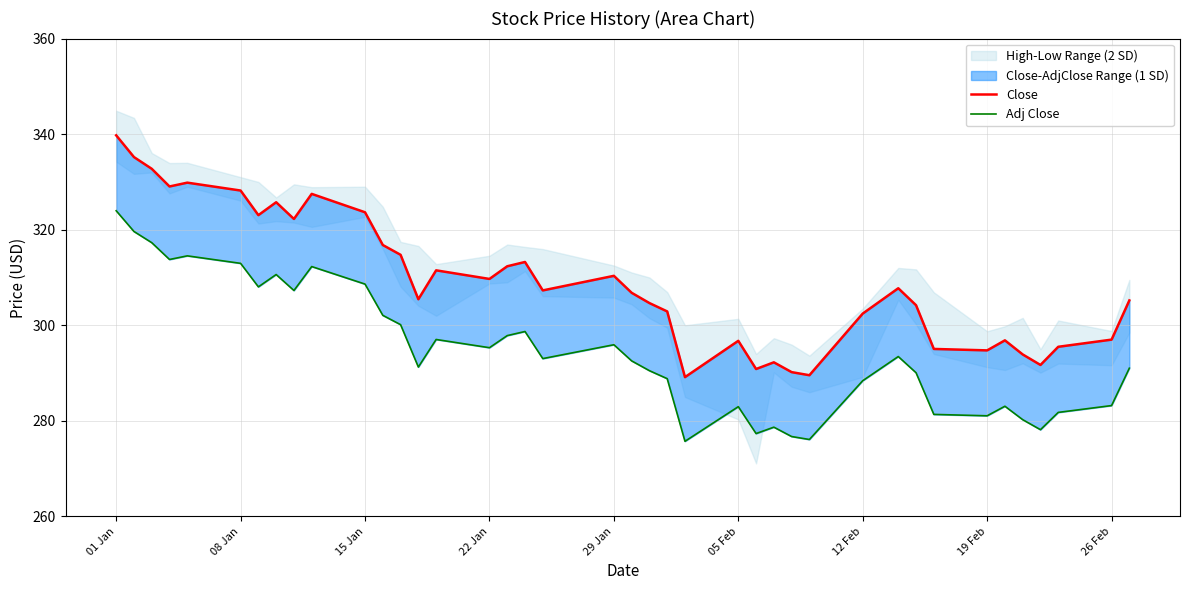

Where does the Adj Close series first go above 293?

01 Jan